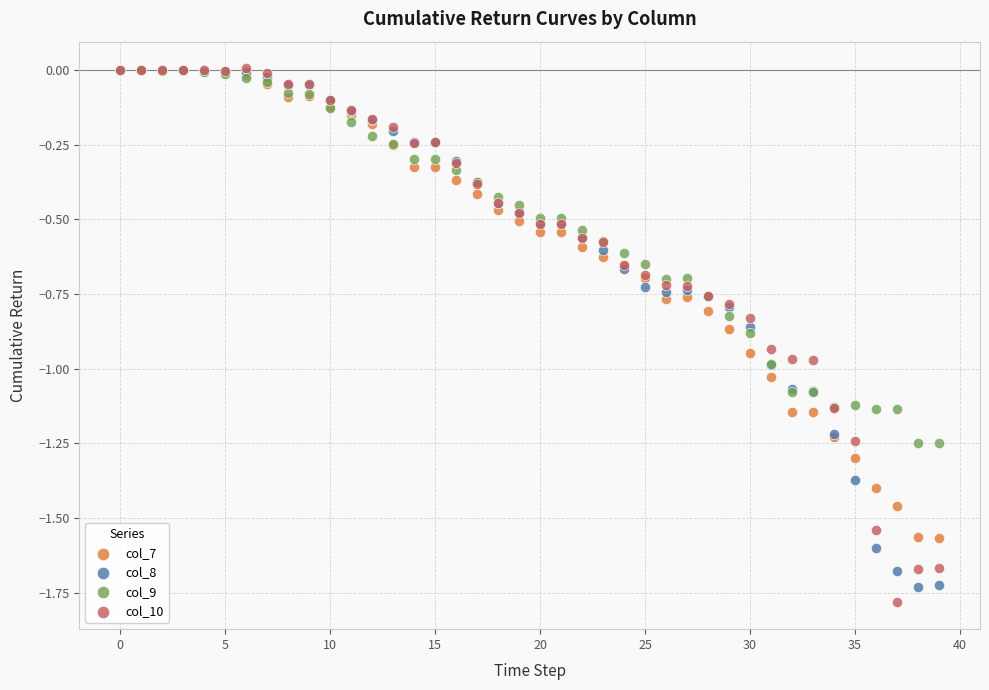

Which series has the widest spread of Y values?

col_10